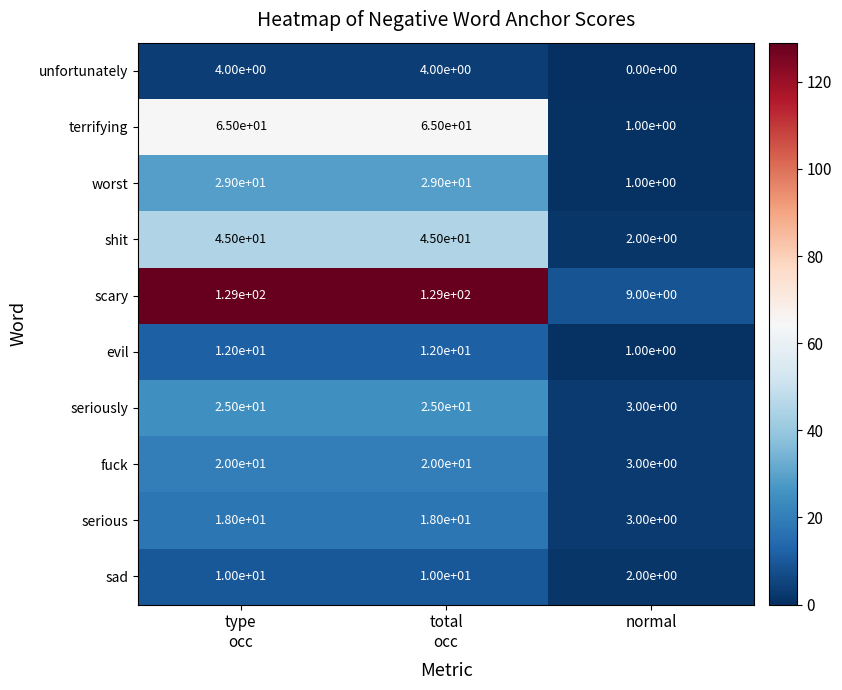

Which category has the lowest value across all series?

normal